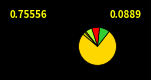

How many slices are in this pie chart?

6